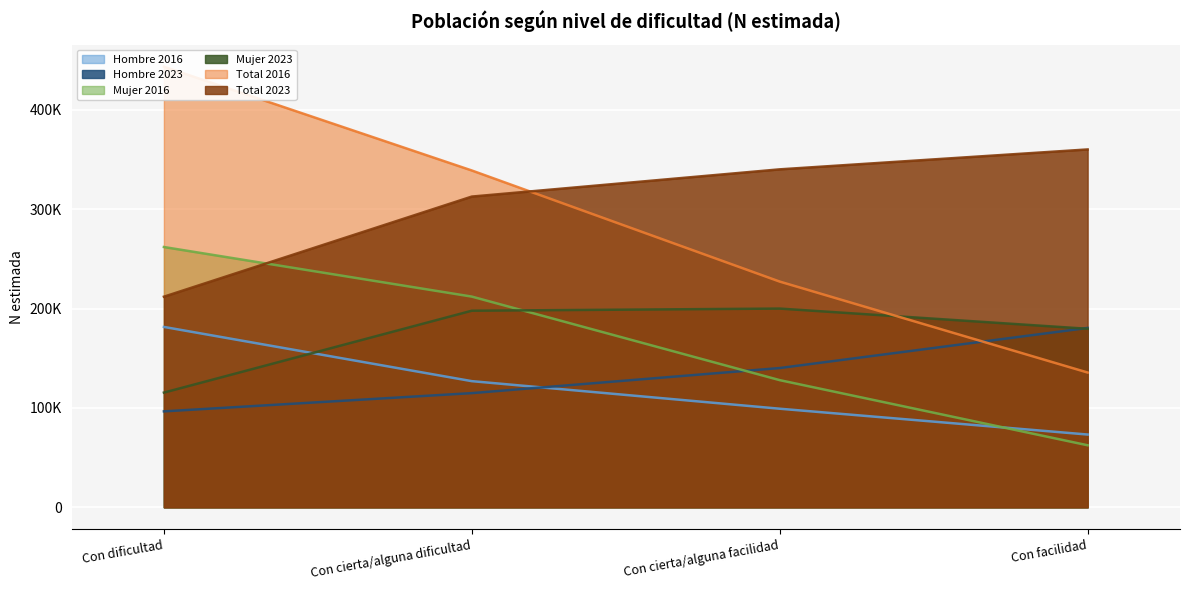

Which series has the widest spread of values?

Total 2016